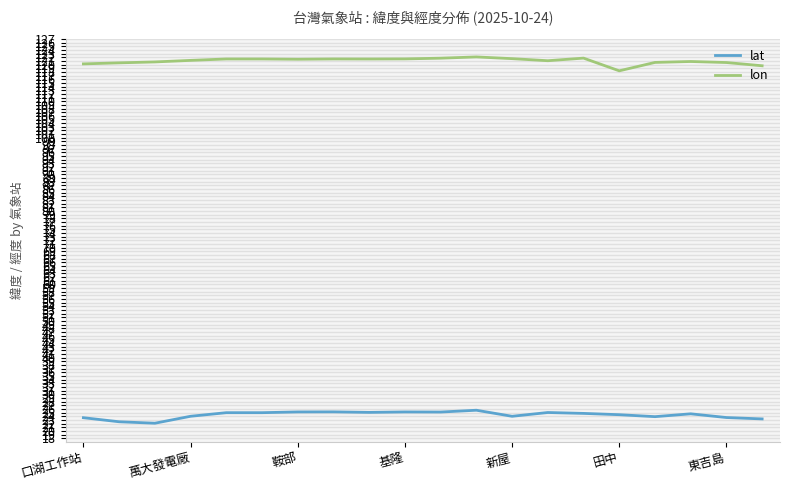

Which series has the largest total across all categories?

lon